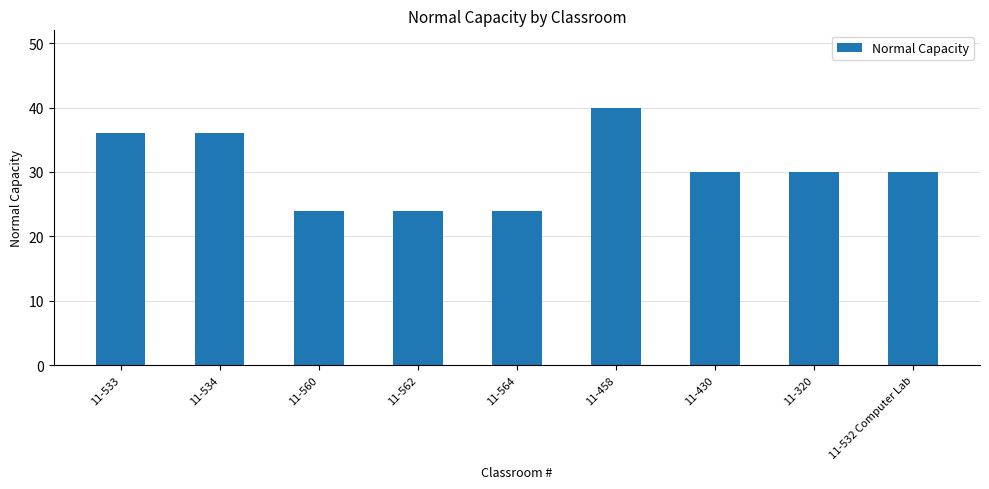

What is the ratio of the value at 11-564 to the value at 11-533?

0.7